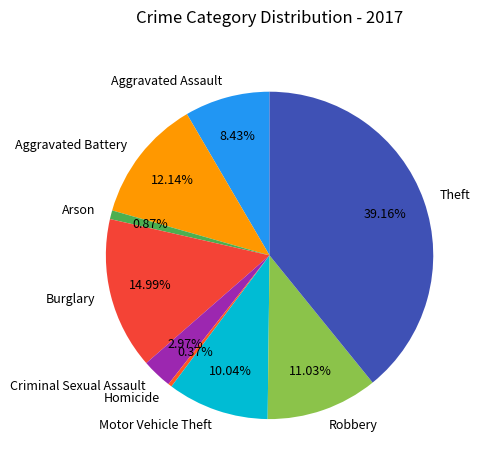

Is there any slice that represents more than half of the pie?

No